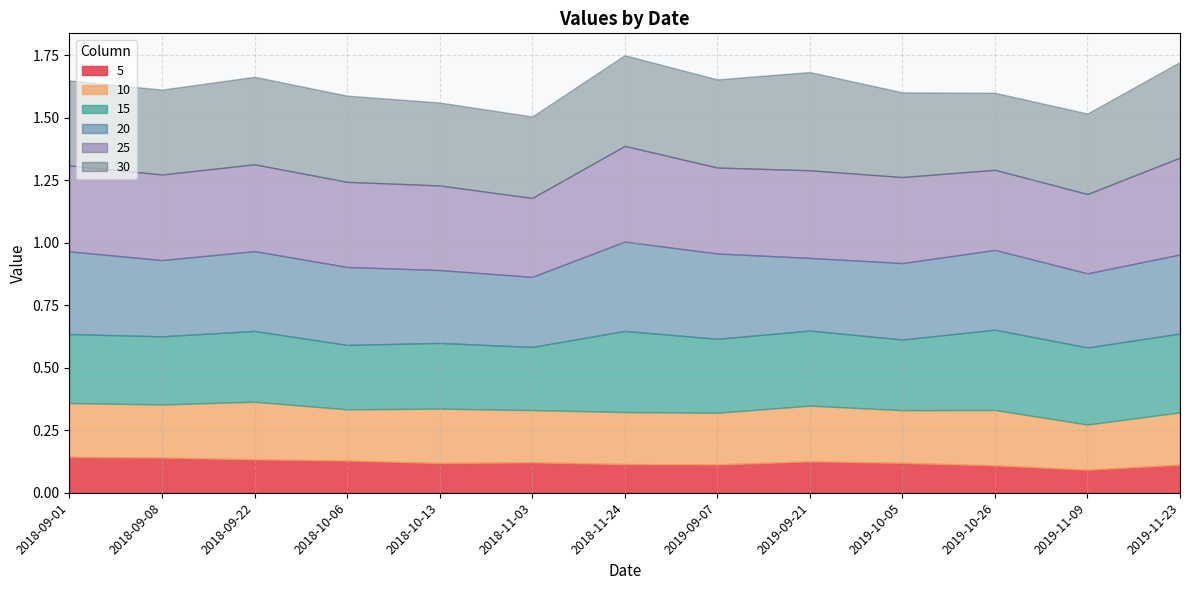

What is the label of the 2nd point from the left?

2018-09-08